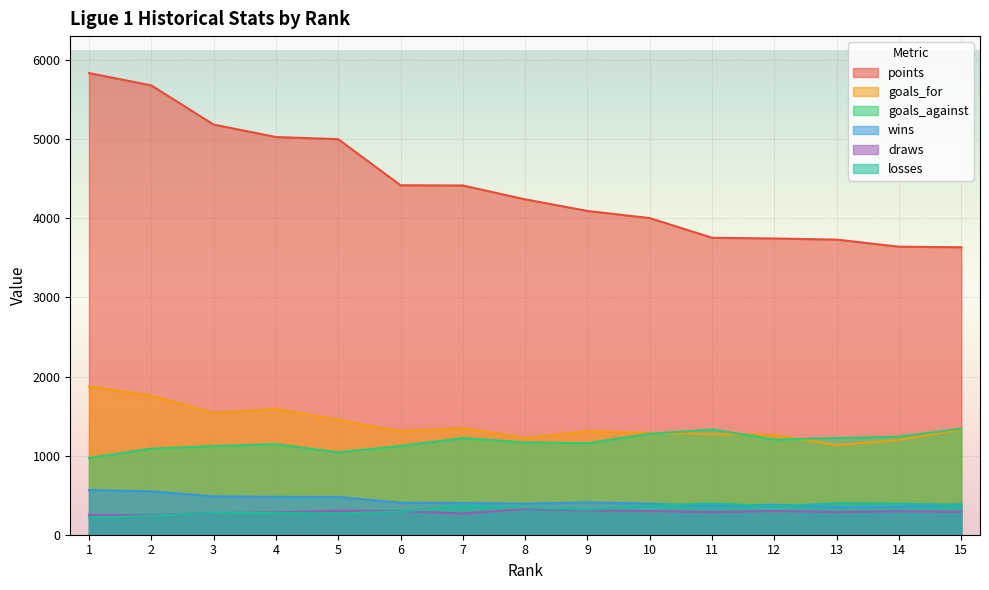

True or false: goals_for and losses intersect in this chart.

False